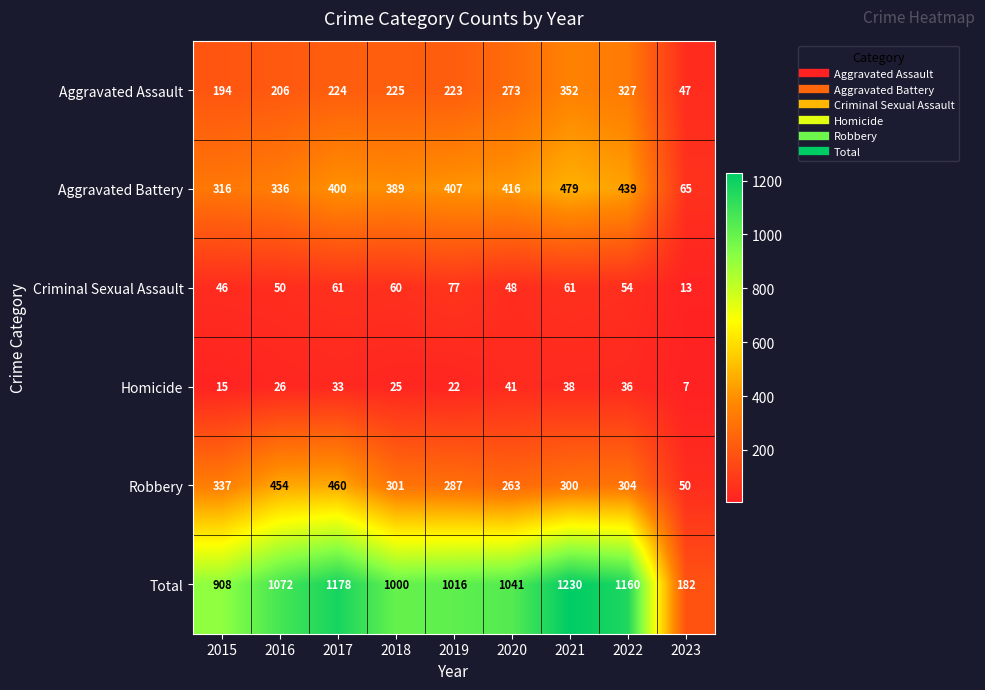

Which series has the largest total across all categories?

Total